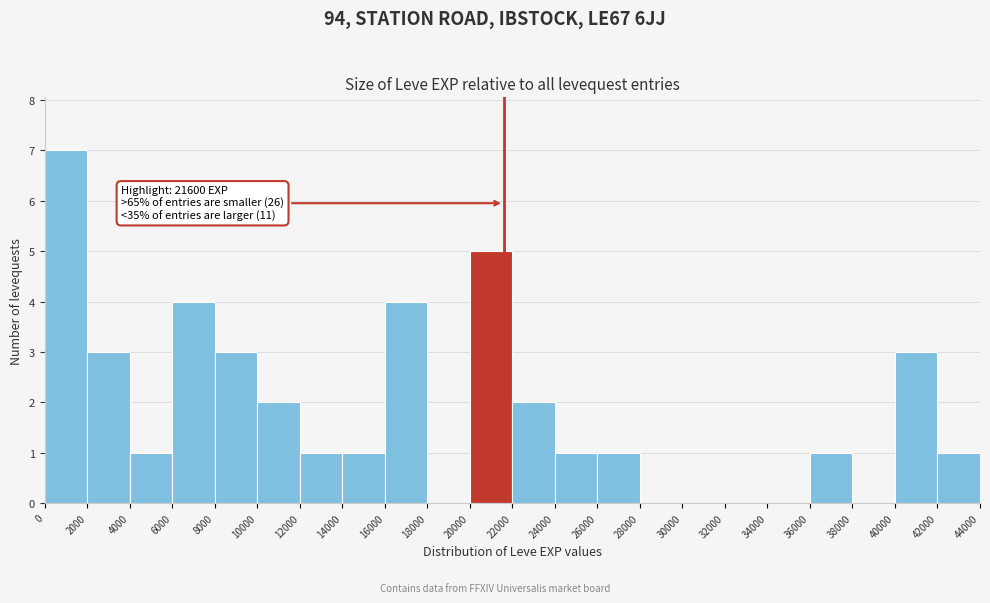

Over which range of the x-axis is the bar tallest?

0 to 2000